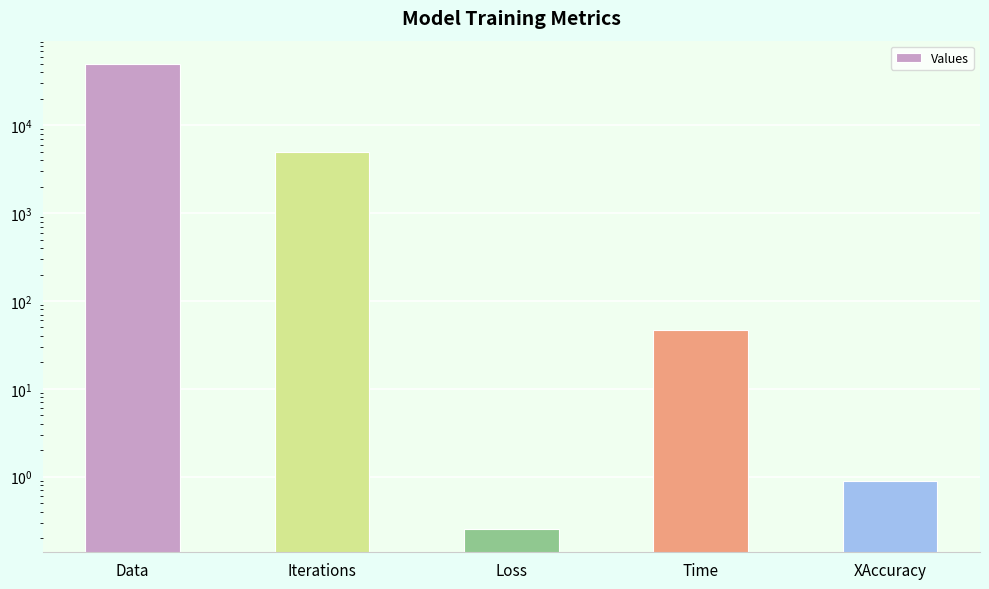

How many bars are there in total?

5